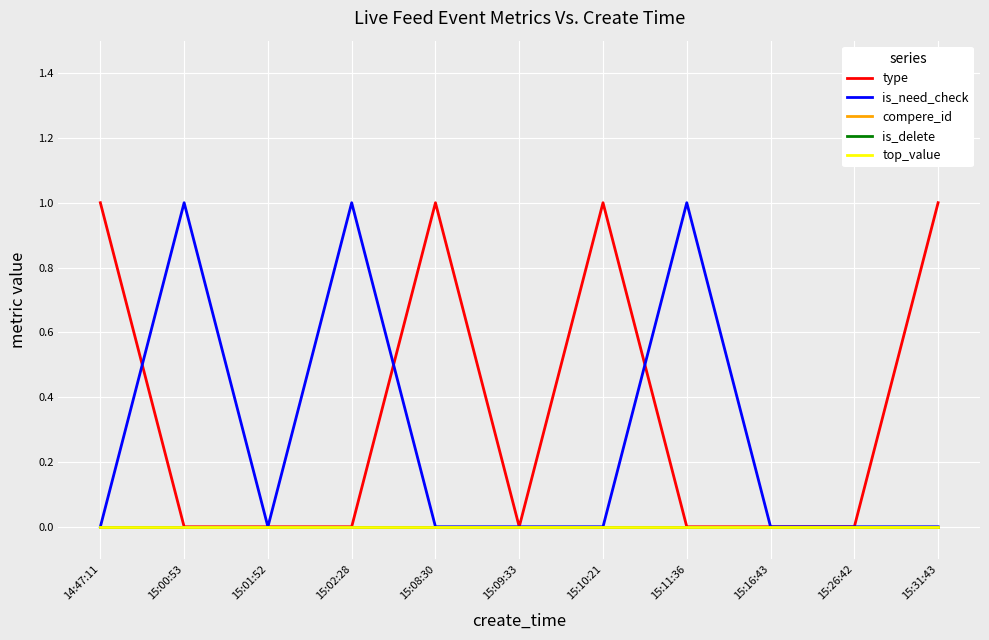

Does the chart display data point markers on the line(s)?

No